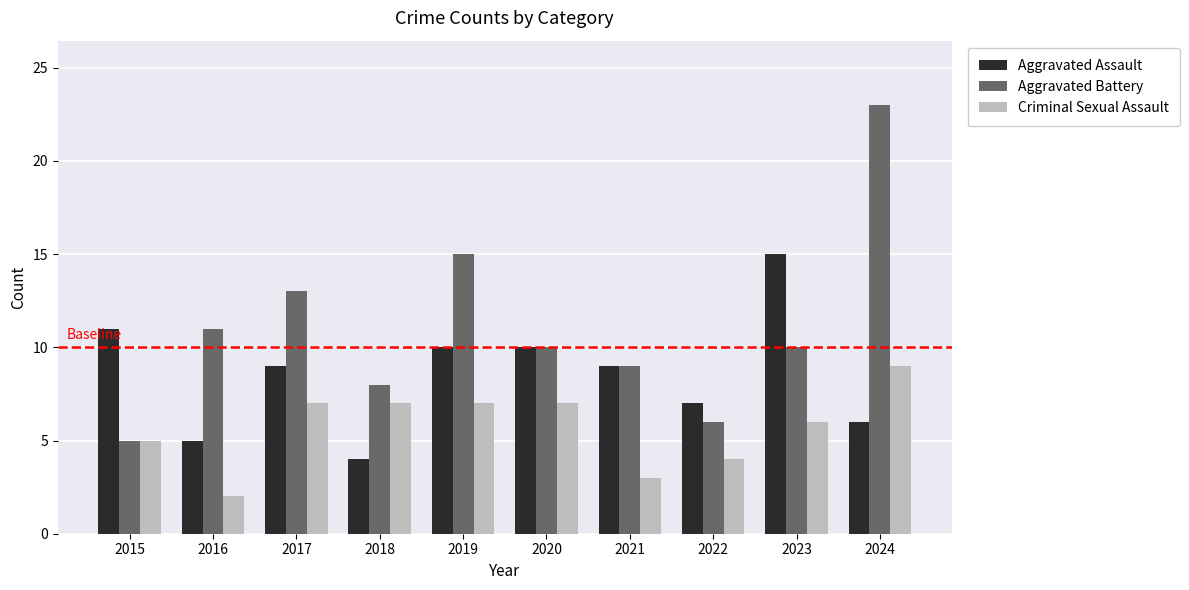

Is it true that Aggravated Assault equals 25 at 2023?

False